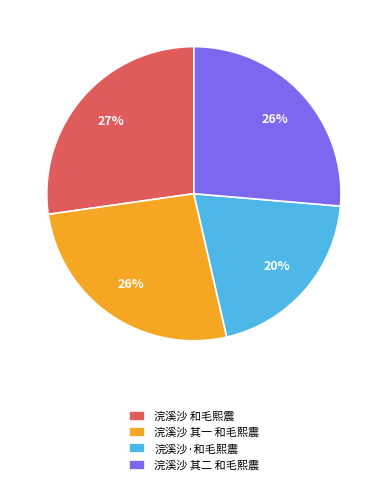

How many slices are in this pie chart?

4